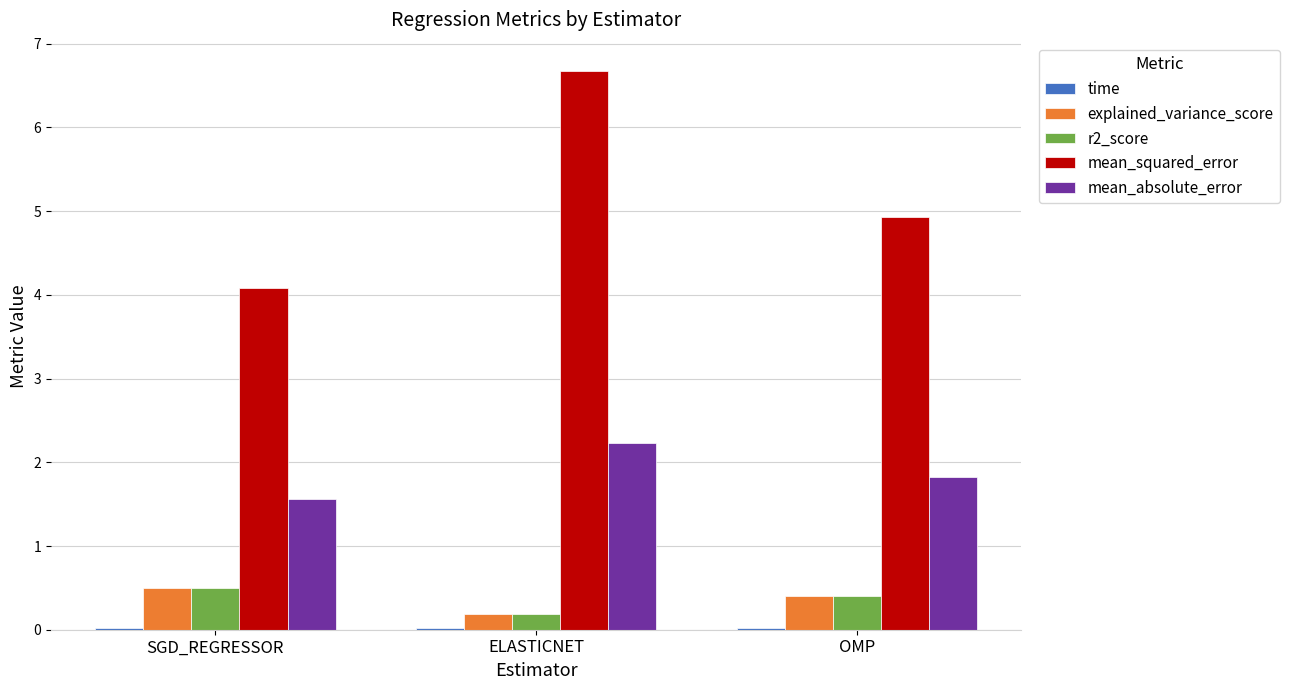

Which series changed the most between SGD_REGRESSOR and ELASTICNET?

mean_squared_error